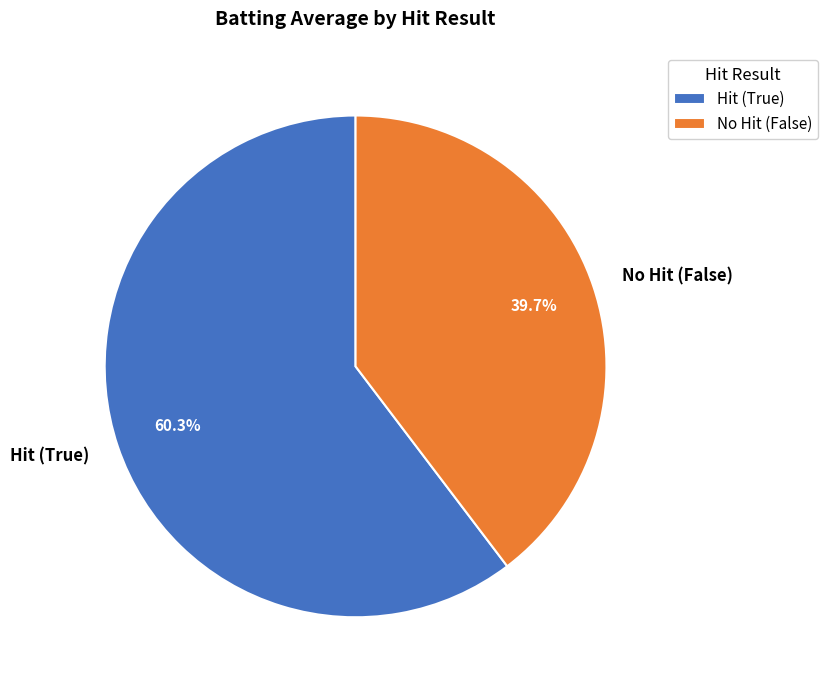

Which category has the biggest portion of the pie?

Hit (True)